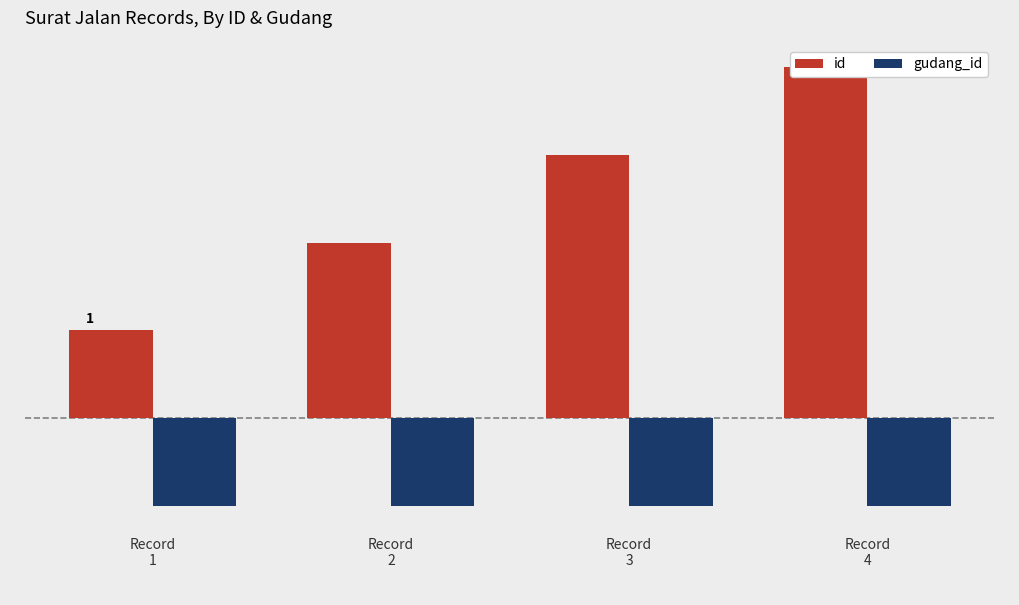

The gudang_id series shows -1 at Record
2. True or false?

True